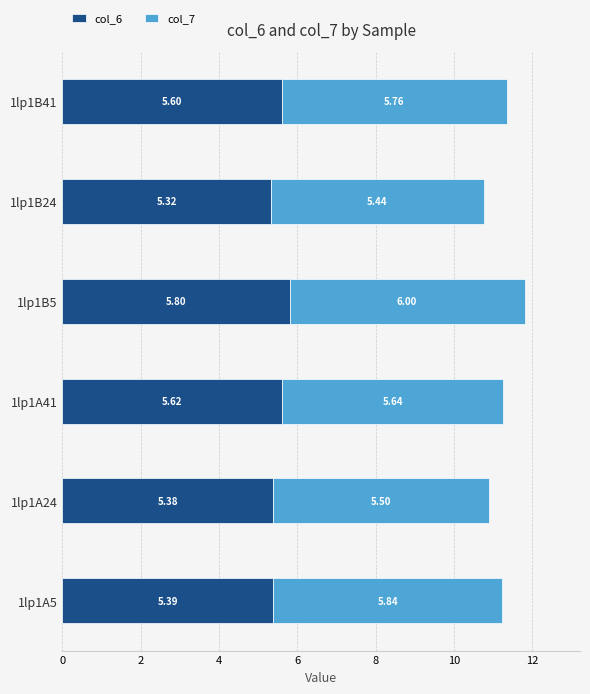

What is the sum of the col_6 values at 1lp1B24 and 1lp1B41?

10.9